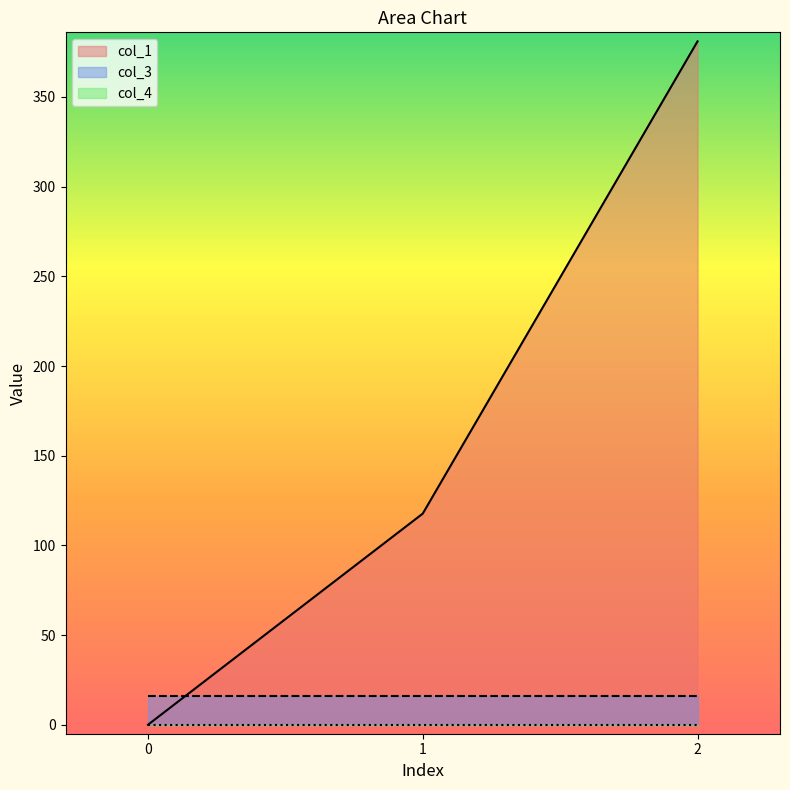

Reading left to right, what are all the values shown in this chart?

col_1: 0=0.0	1=117.7	2=381.0
col_3: 0=16.0	1=16.0	2=16.0
col_4: 0=0.0	1=0.0	2=0.0